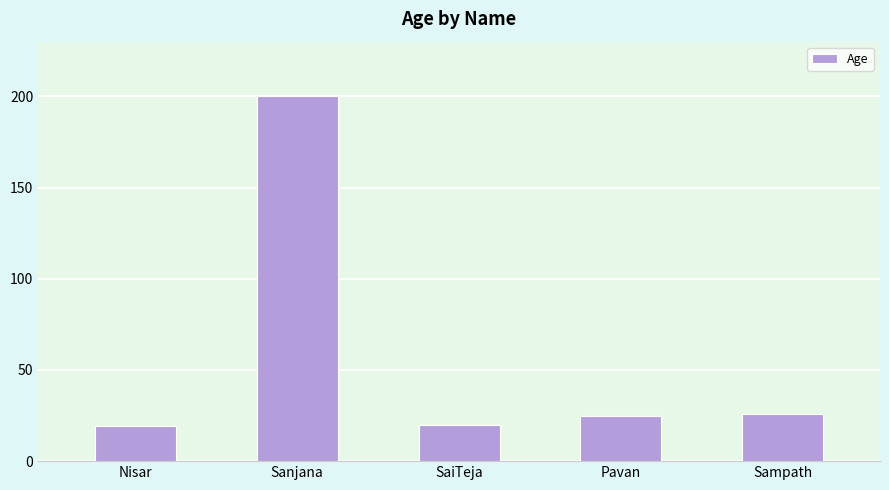

What is the maximum value shown in the chart?

200